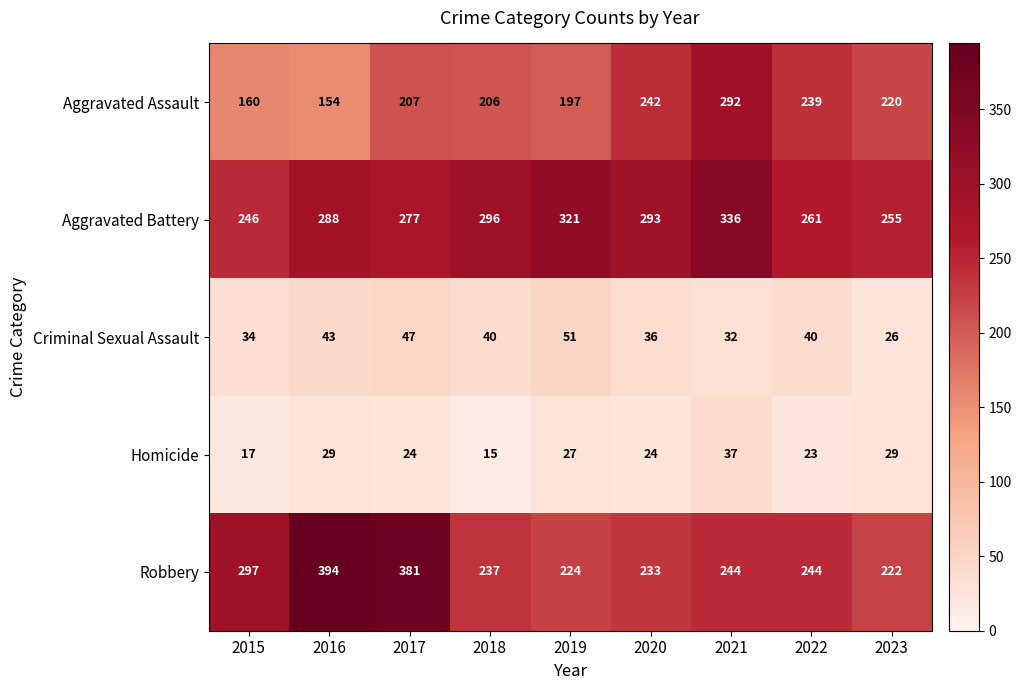

True or false: Homicide has a value of 17 at 2015.

True